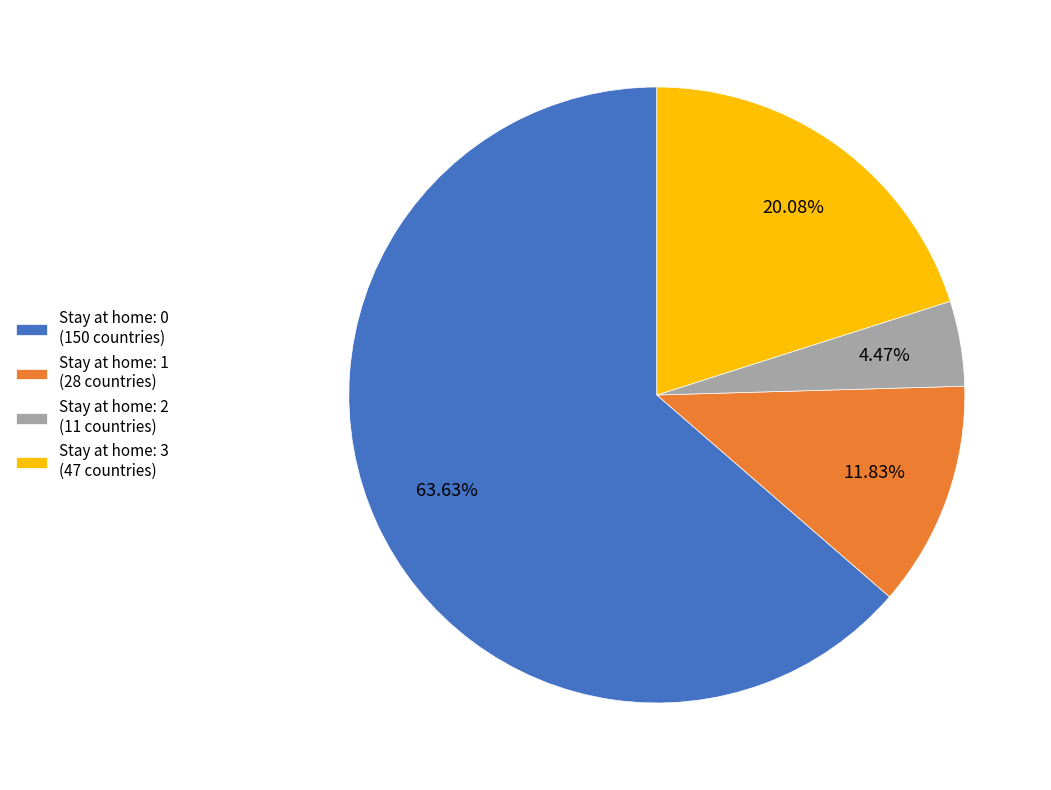

Which has a higher value, Stay at home: 1 (28 countries) or Stay at home: 2 (11 countries)?

Stay at home: 1 (28 countries)